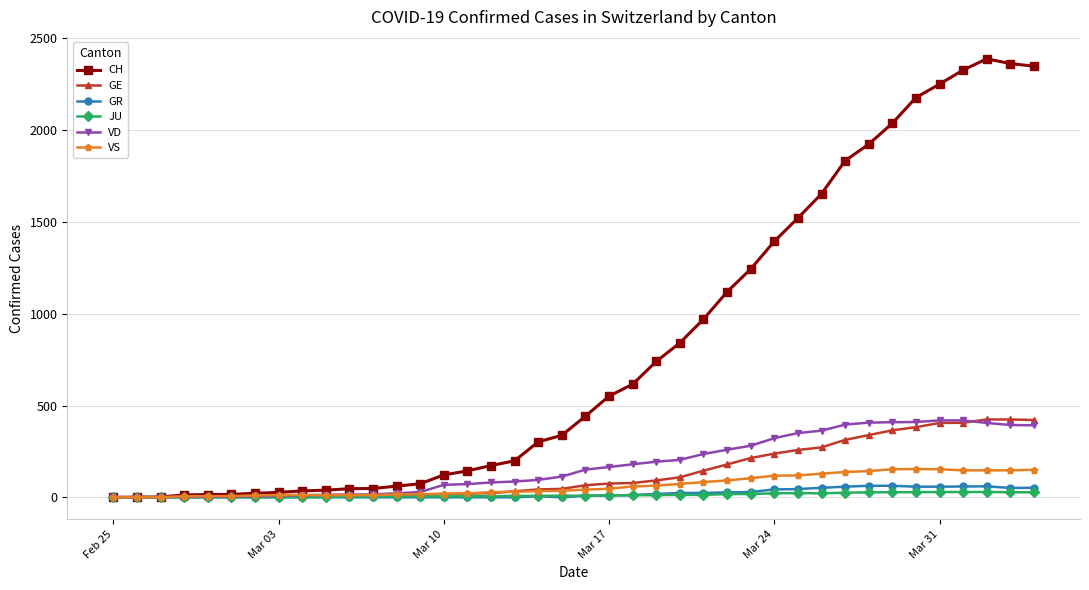

Which series has the largest total across all categories?

CH